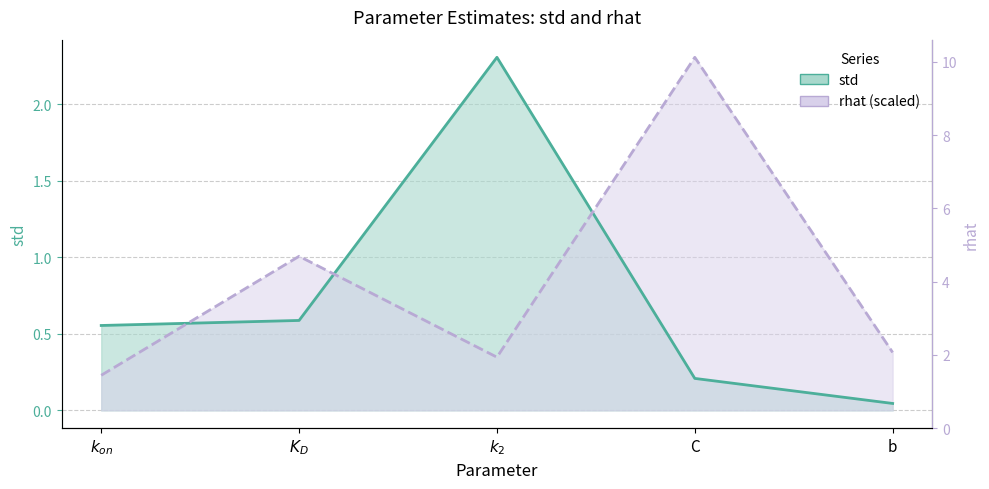

How many times do std and rhat cross each other?

3